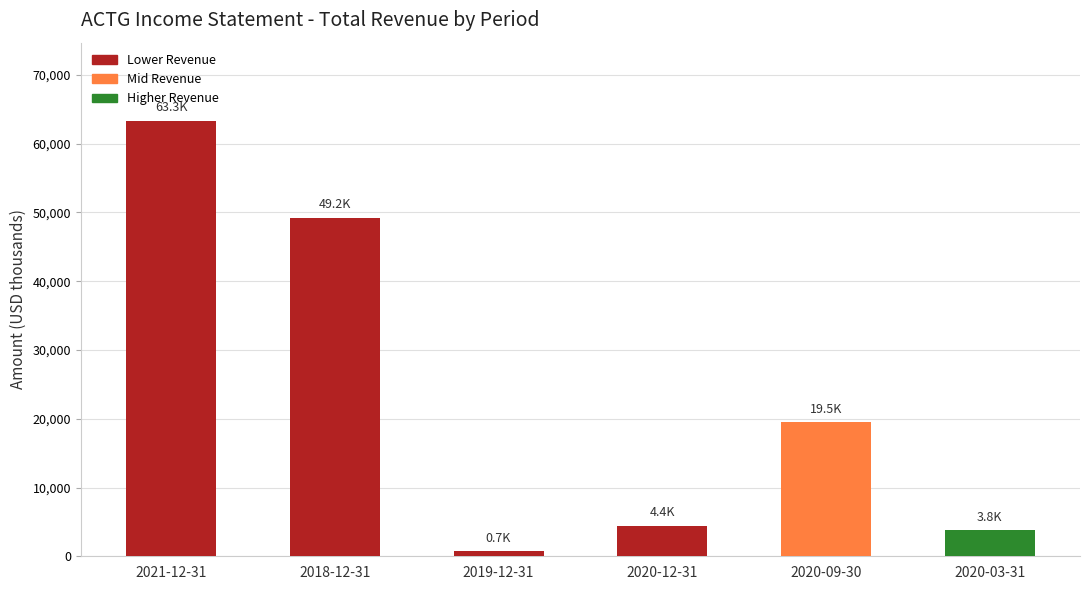

Reading right to left, transcribe all the data shown in this chart.

3800	19500	4400	700	49200	63300